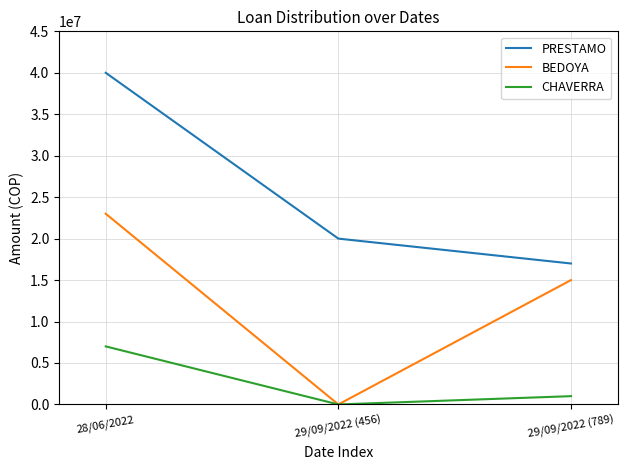

Which series has the largest total across all categories?

PRESTAMO